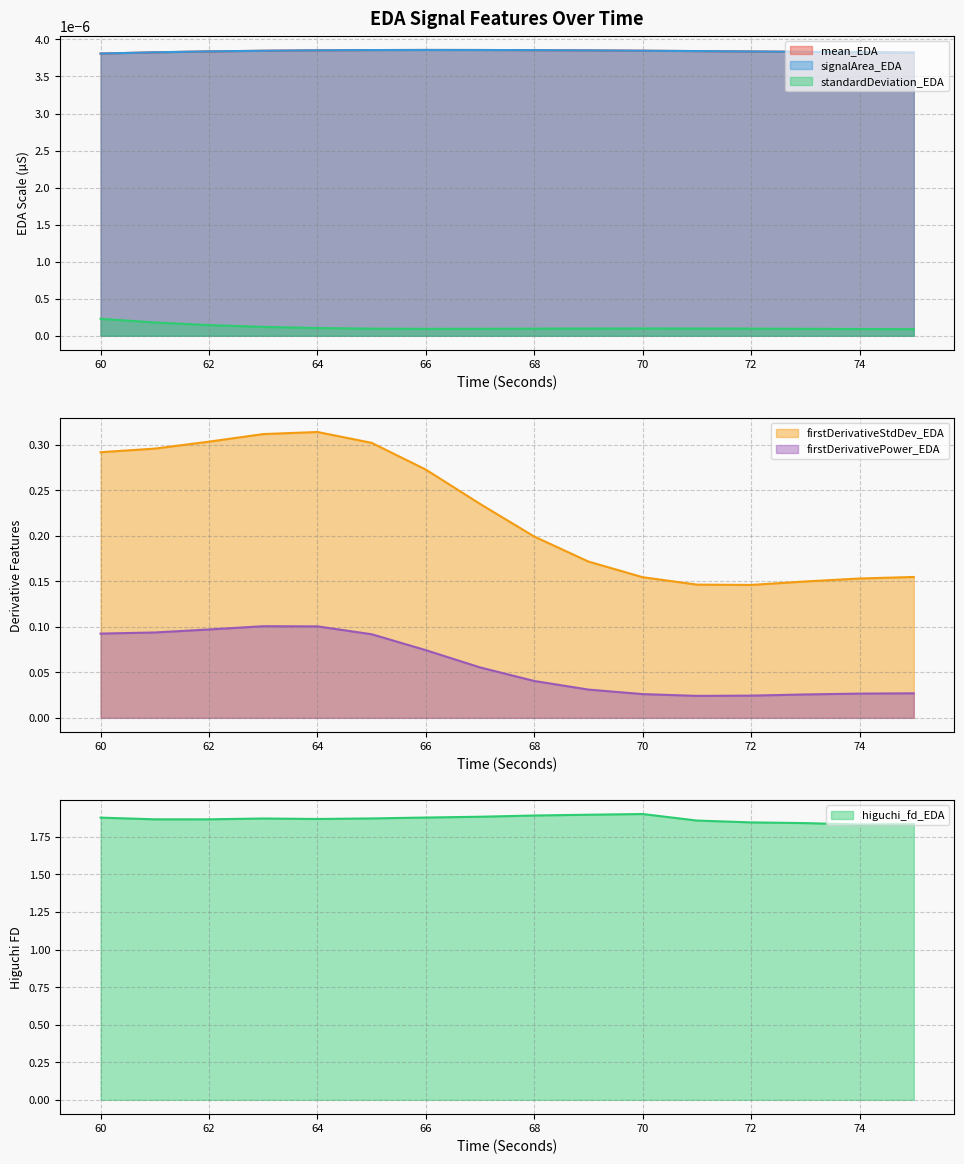

What is the spread (max minus min) of values at 64?

1.8